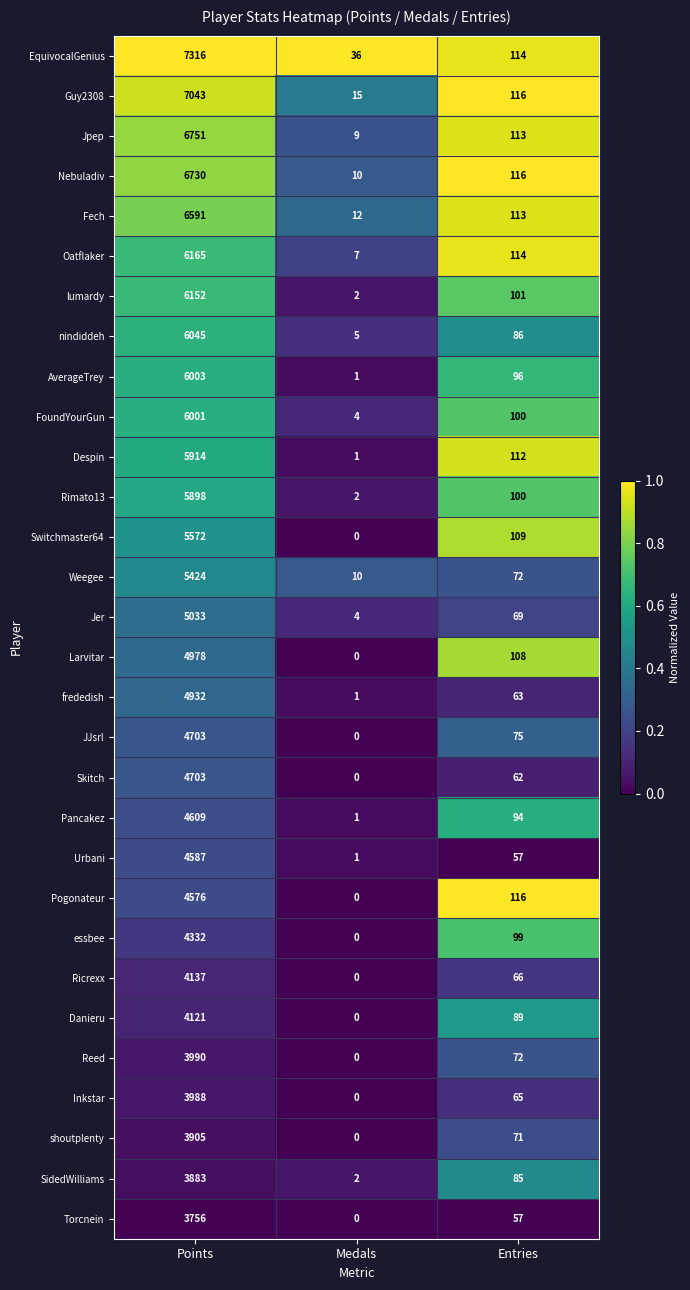

What is the greatest value displayed?

7316